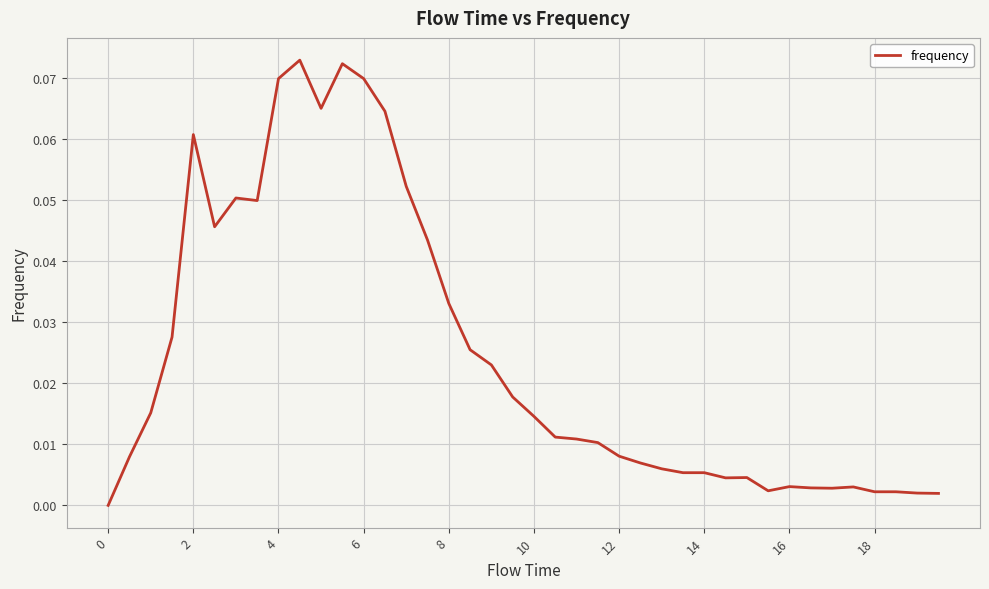

Count the number of values greater than 0.

39